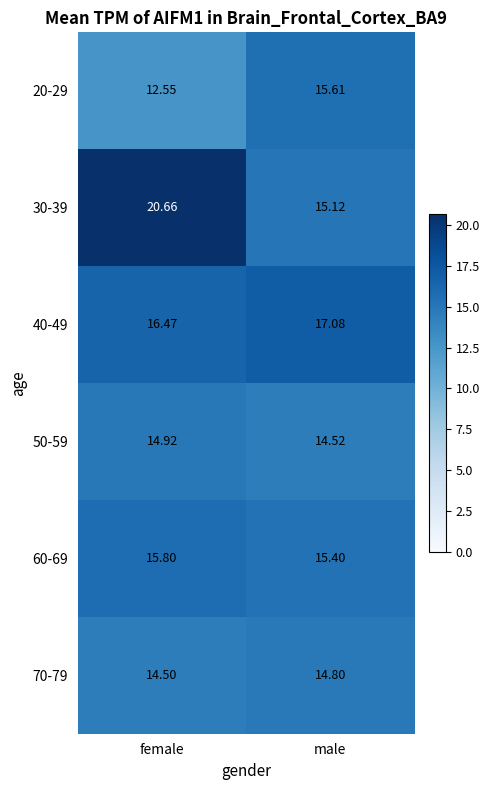

Between female and male, which series saw the biggest shift?

30-39